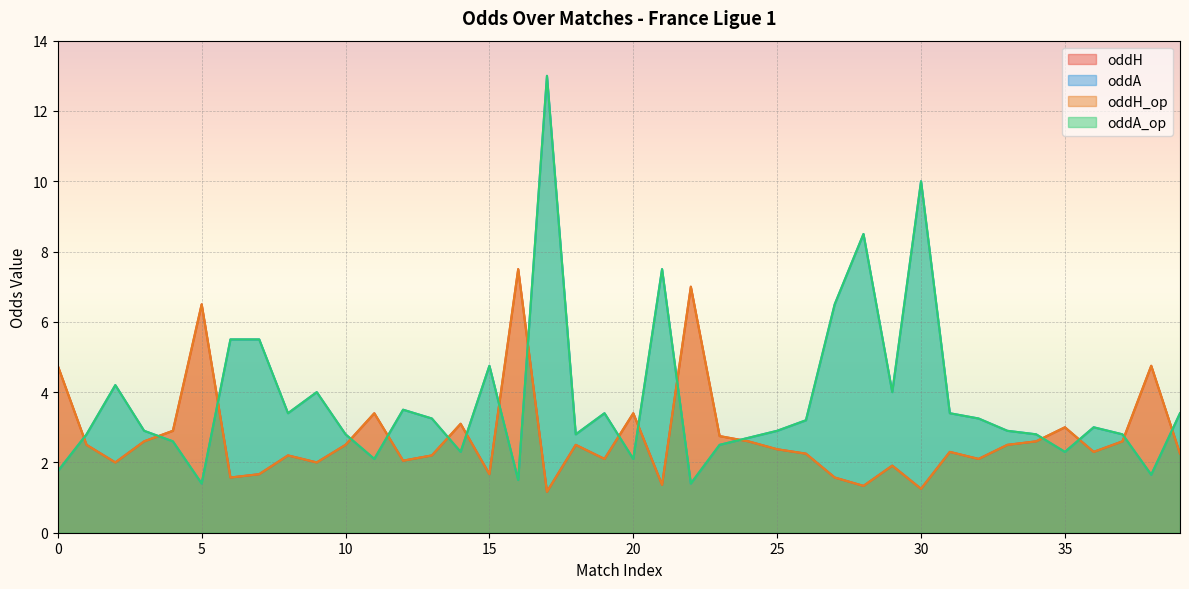

Where is oddH_op nearest to the value 4?

11